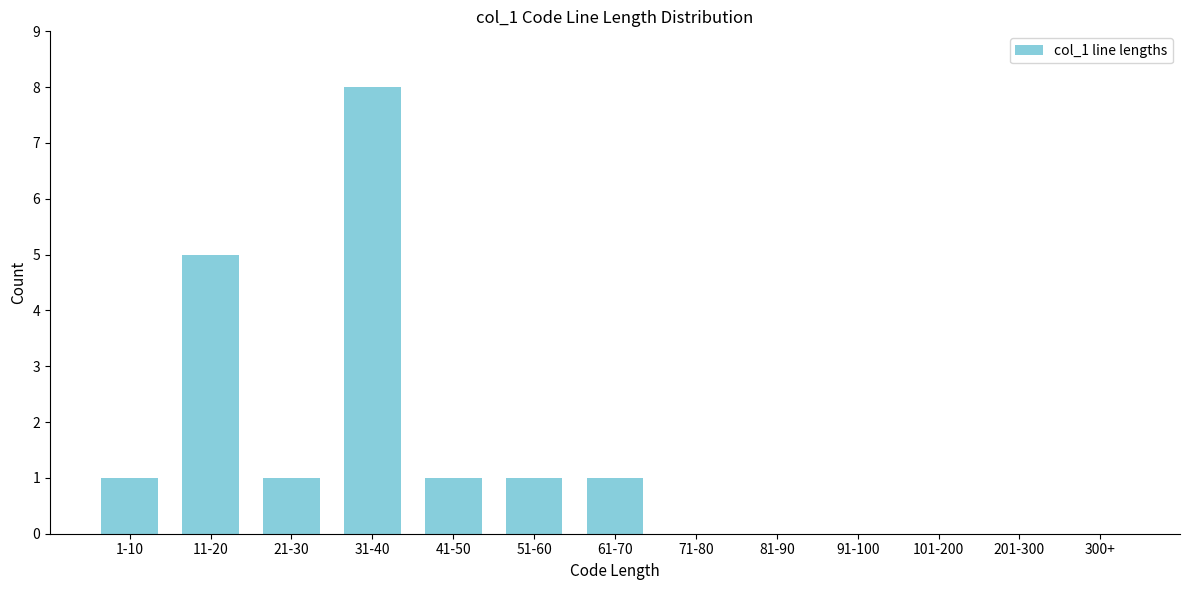

Reading left to right, transcribe all the data shown in this chart.

1-10=1	11-20=5	21-30=1	31-40=8	41-50=1	51-60=1	61-70=1	71-80=0	81-90=0	91-100=0	101-200=0	201-300=0	300+=0